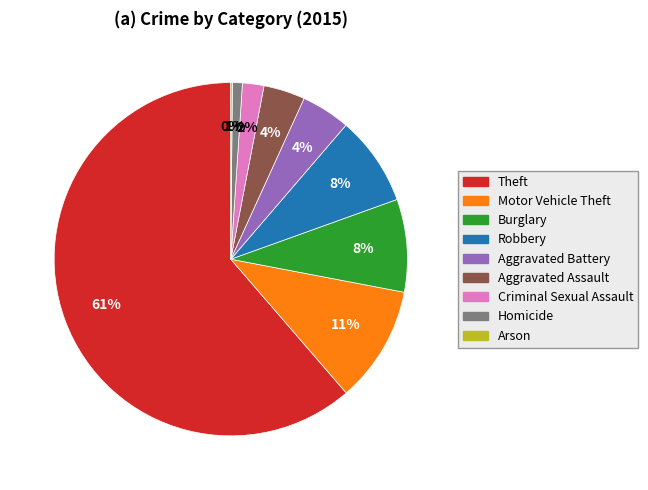

To the nearest percent, what is the combined percentage of Aggravated Battery and Theft?

66%